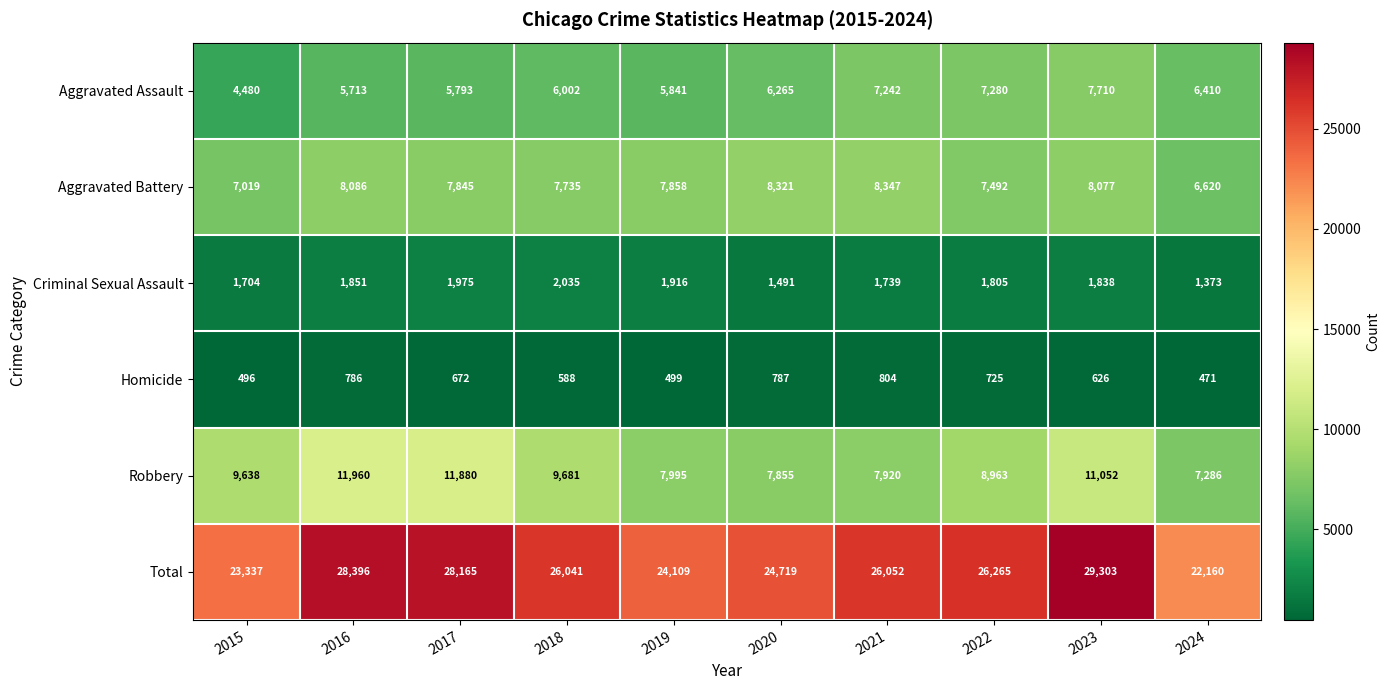

At which category is the sum across all series the highest?

2023